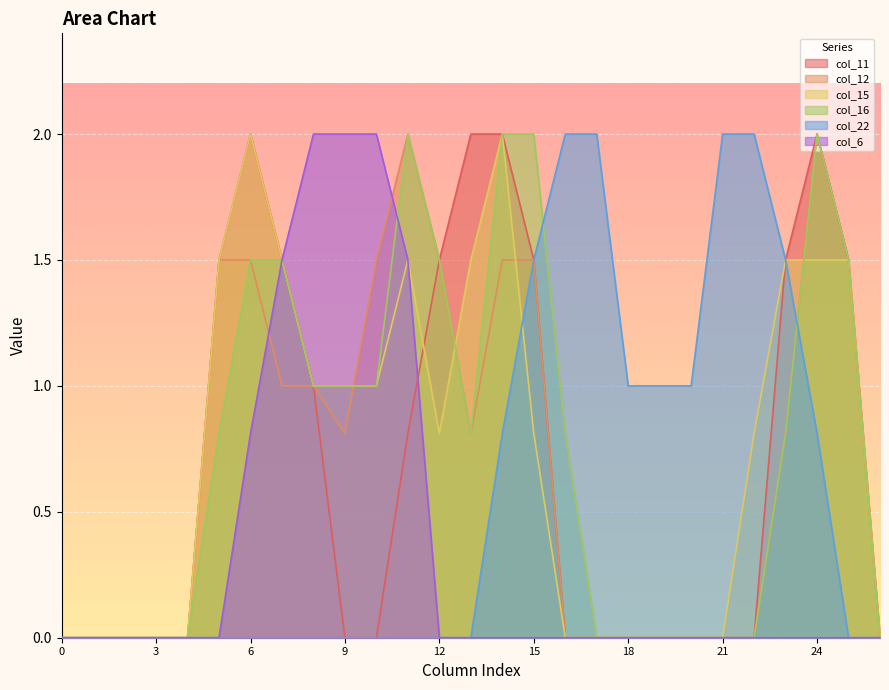

What is the highest value of the col_16 series?

2.0